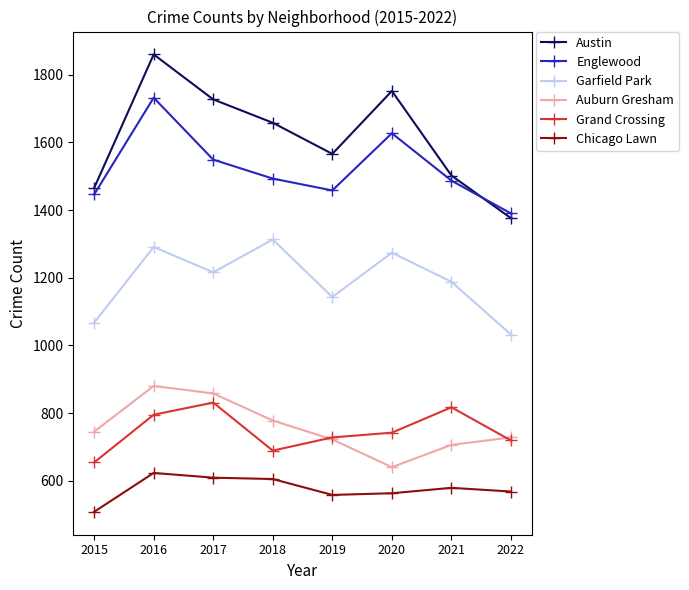

The Auburn Gresham series shows 778 at 2018. True or false?

True